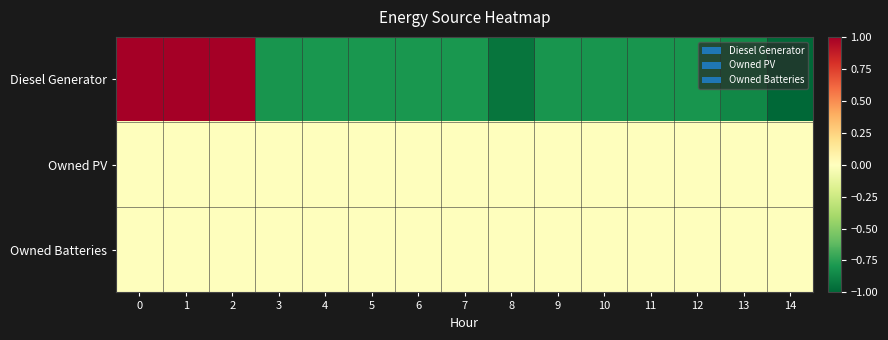

What is the minimum value shown in the chart?

-1.0